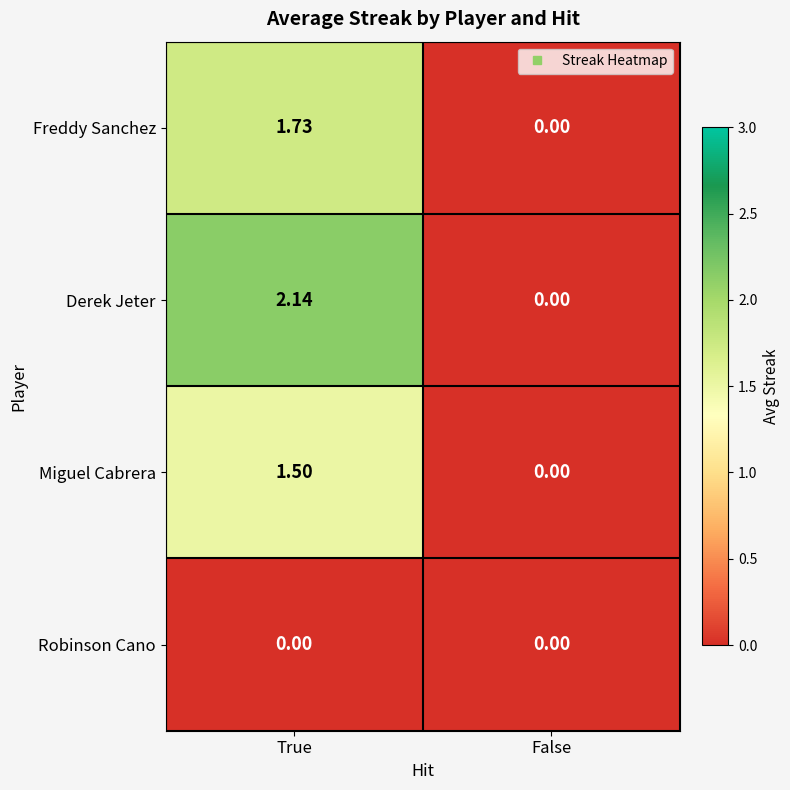

At which label is Derek Jeter closest to 1?

False